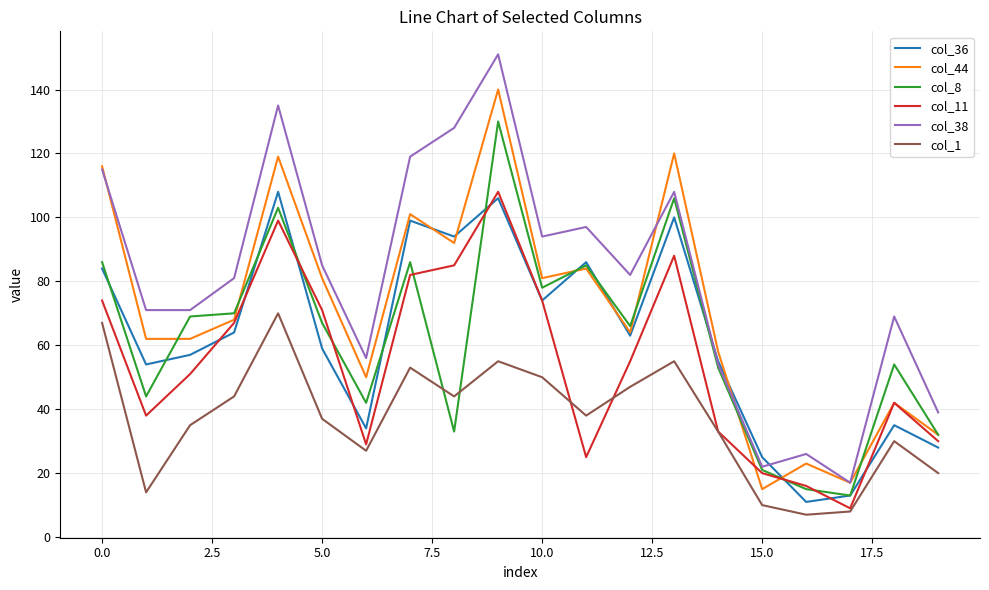

In col_11, how many points are lower than both neighbors (excluding endpoints)?

4